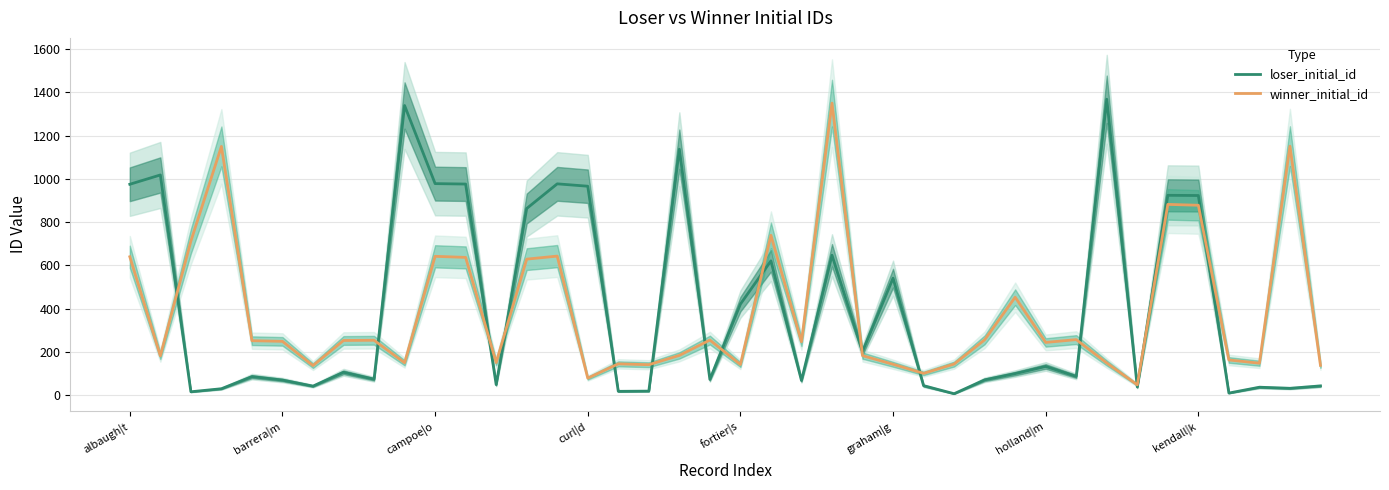

At which label does winner_initial_id reach its peak?

23